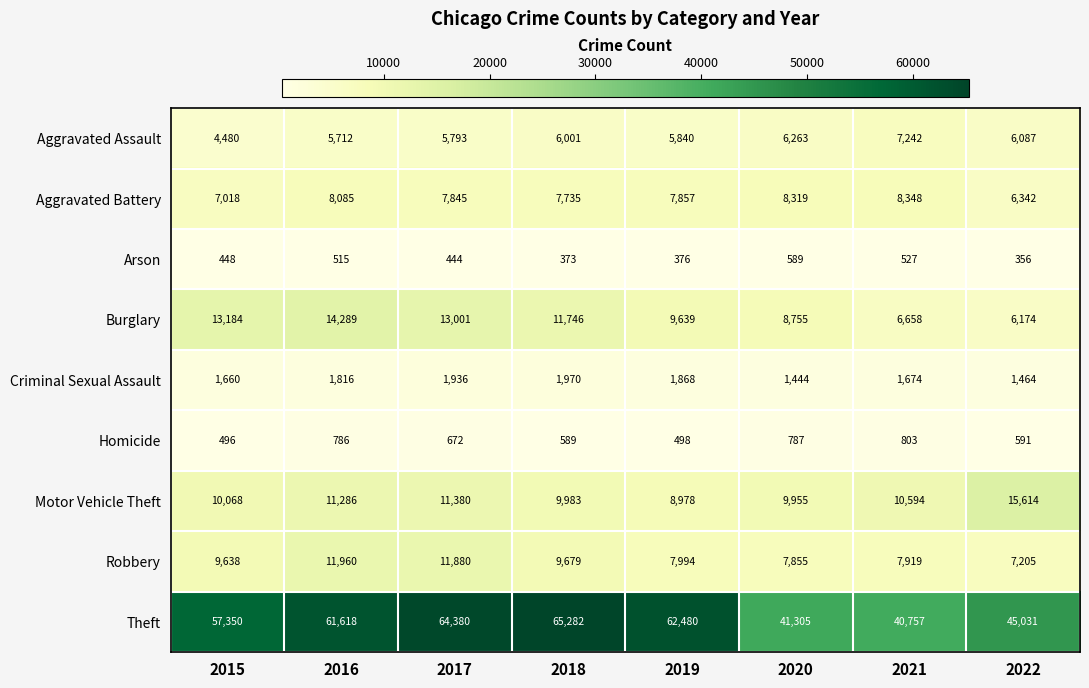

What is the average value of the Theft series?

54775